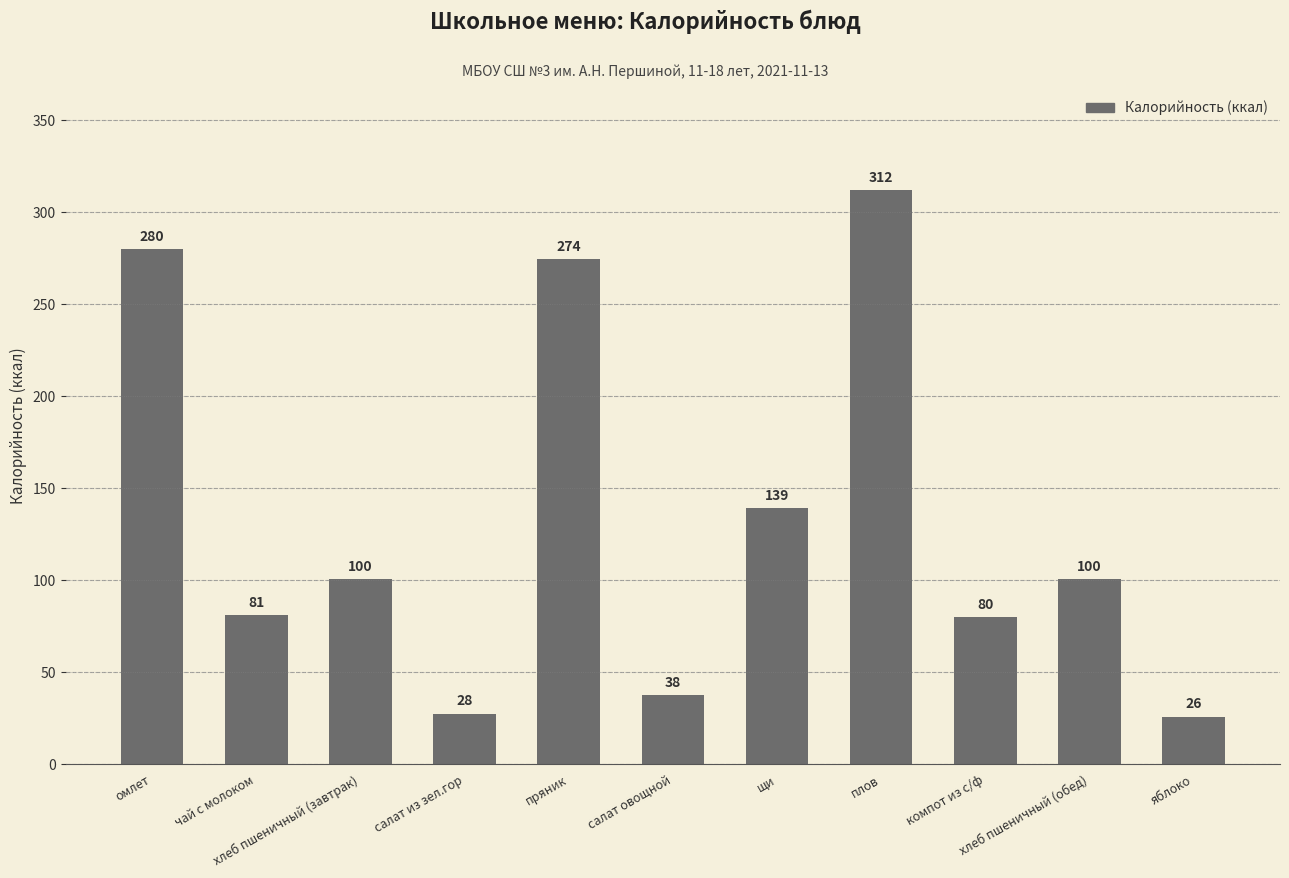

What is the label of the 1st bar from the right?

яблоко